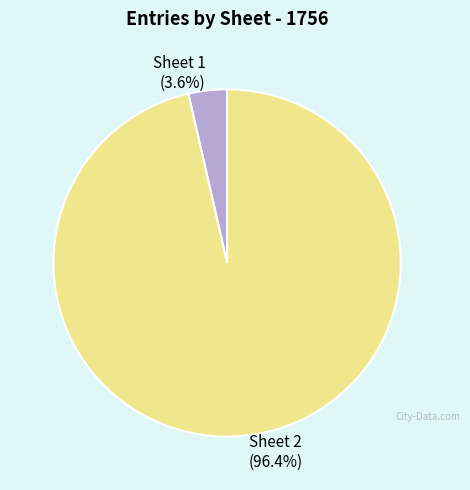

Between Sheet 2 and Sheet 1, which is larger?

Sheet 2